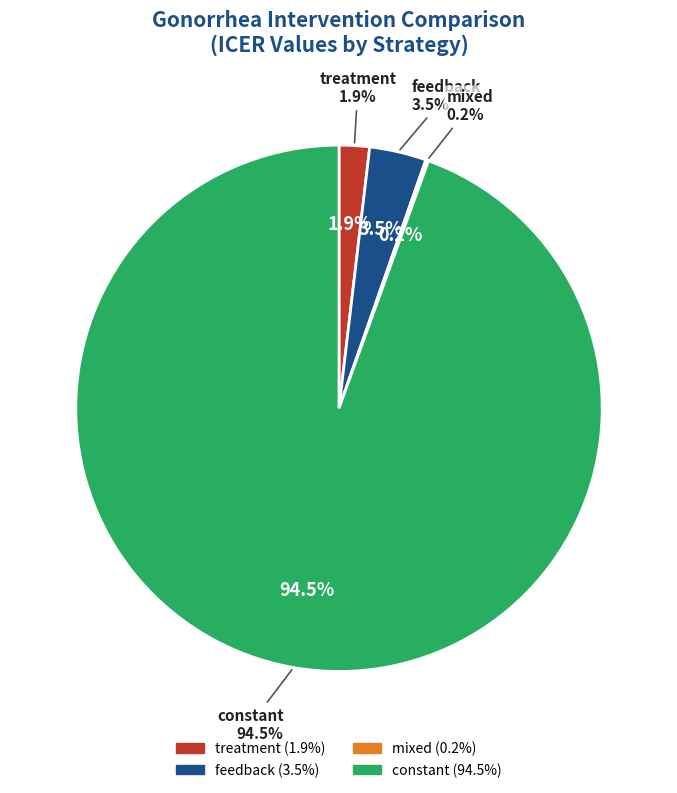

What is the total percentage of treatment and feedback?

5.4%